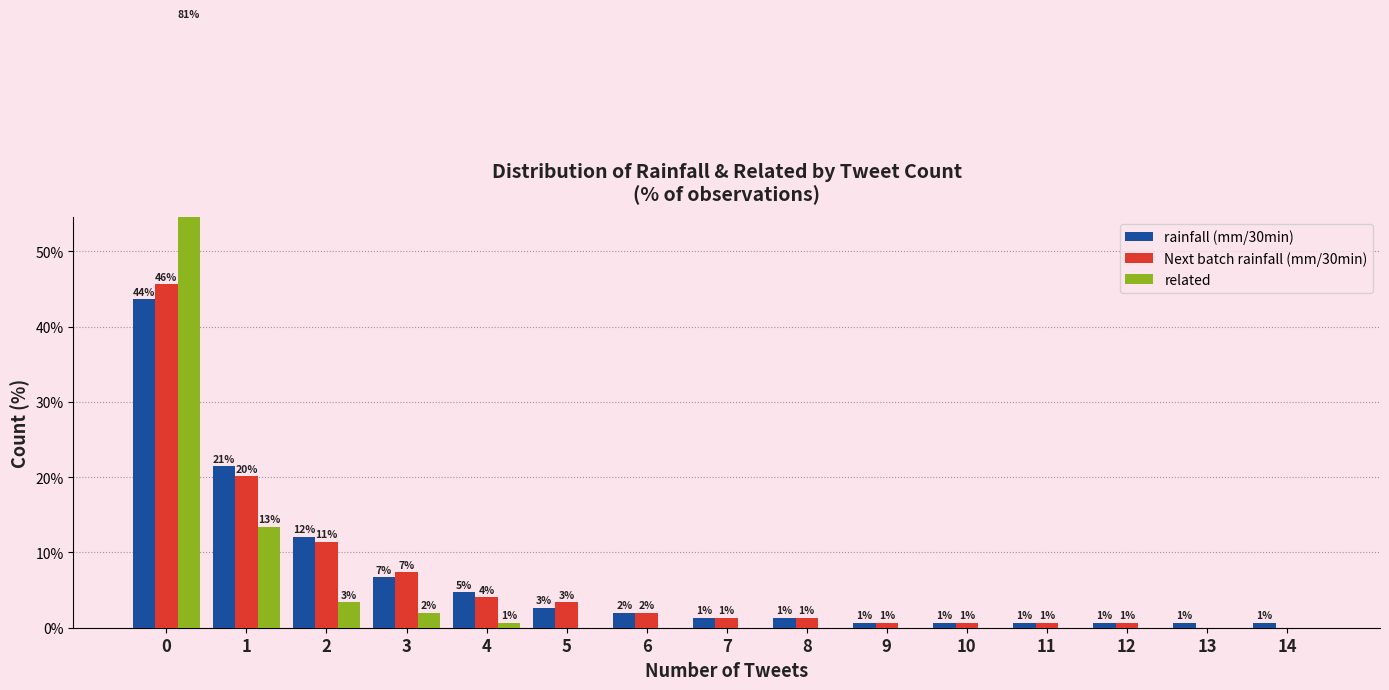

True or false: Next batch rainfall (mm/30min) has a value of 16.8 at 0.

False